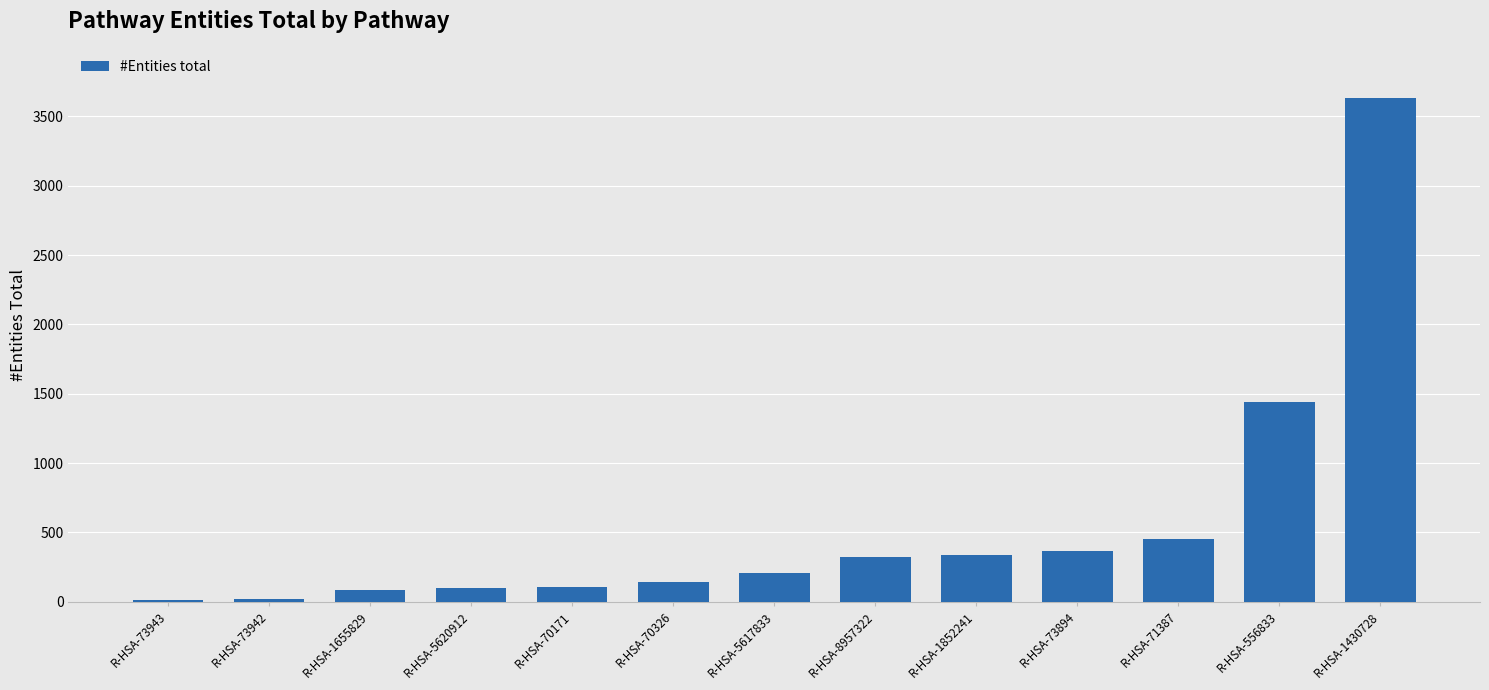

The chart shows a value of 88 at R-HSA-8957322. True or false?

False